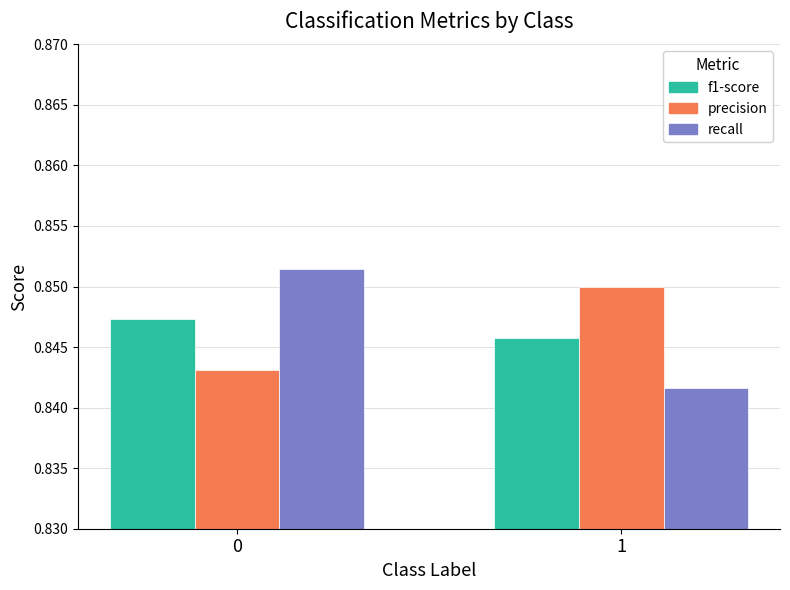

Rank the series at 1 from highest to lowest value.

precision, f1-score, recall